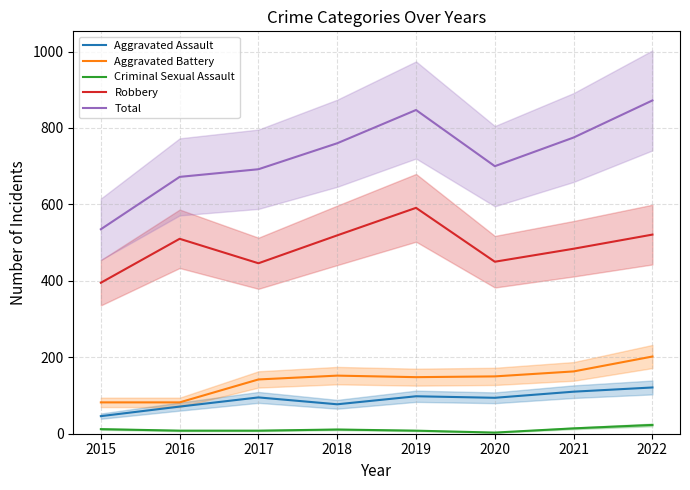

Where does the Aggravated Assault series first go above 95?

2019